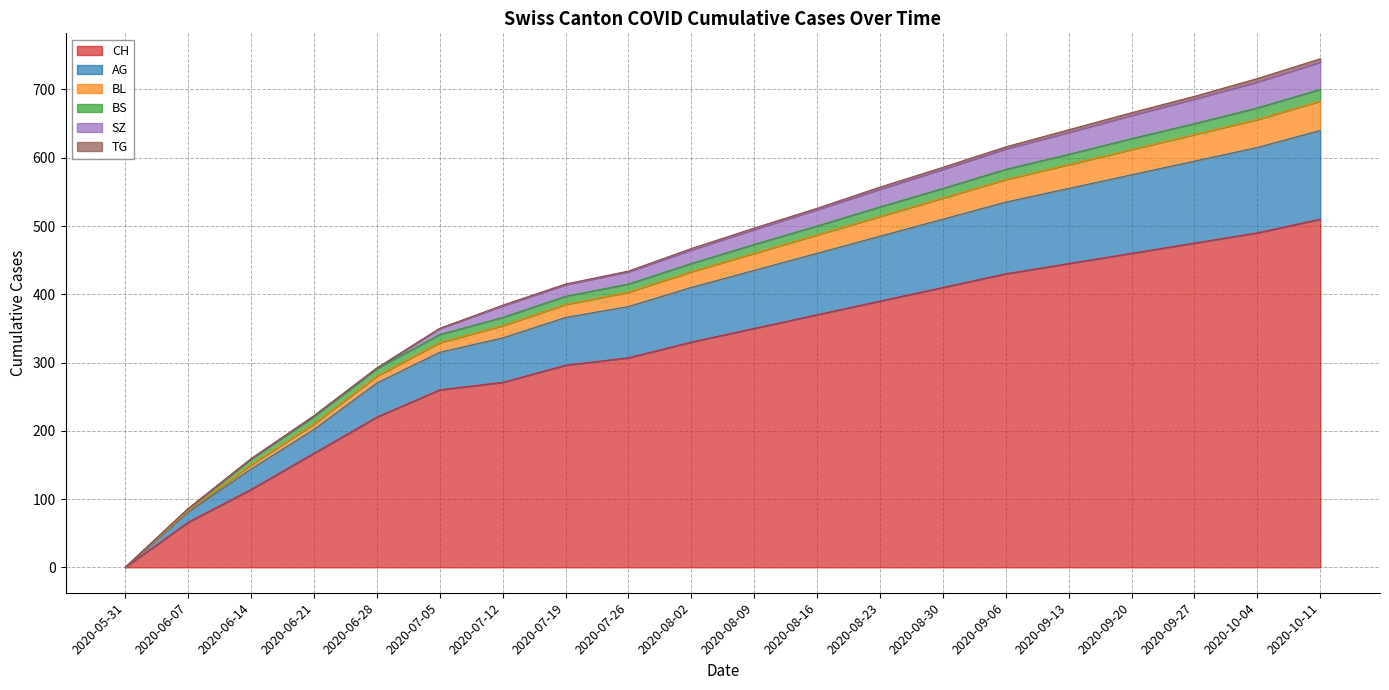

At which category does the chart reach its peak across all series?

2020-10-11